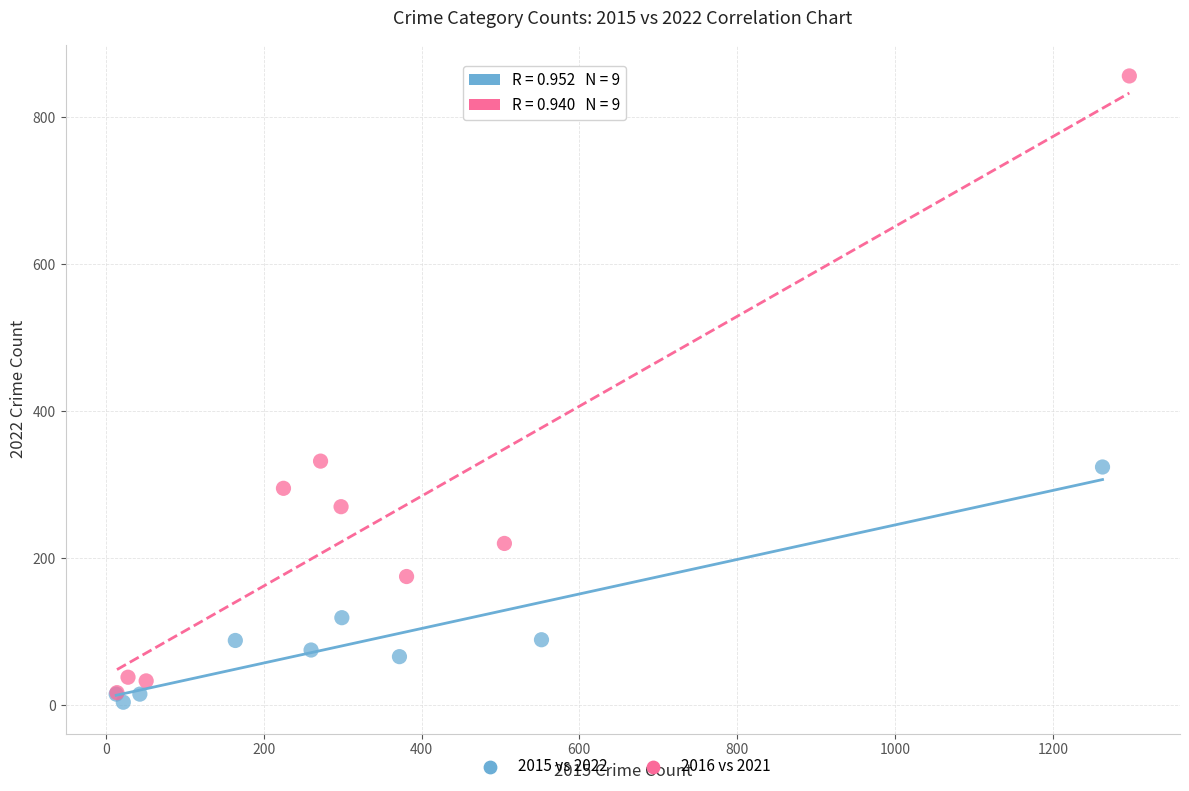

Which series reaches the maximum Y coordinate?

2016 vs 2021